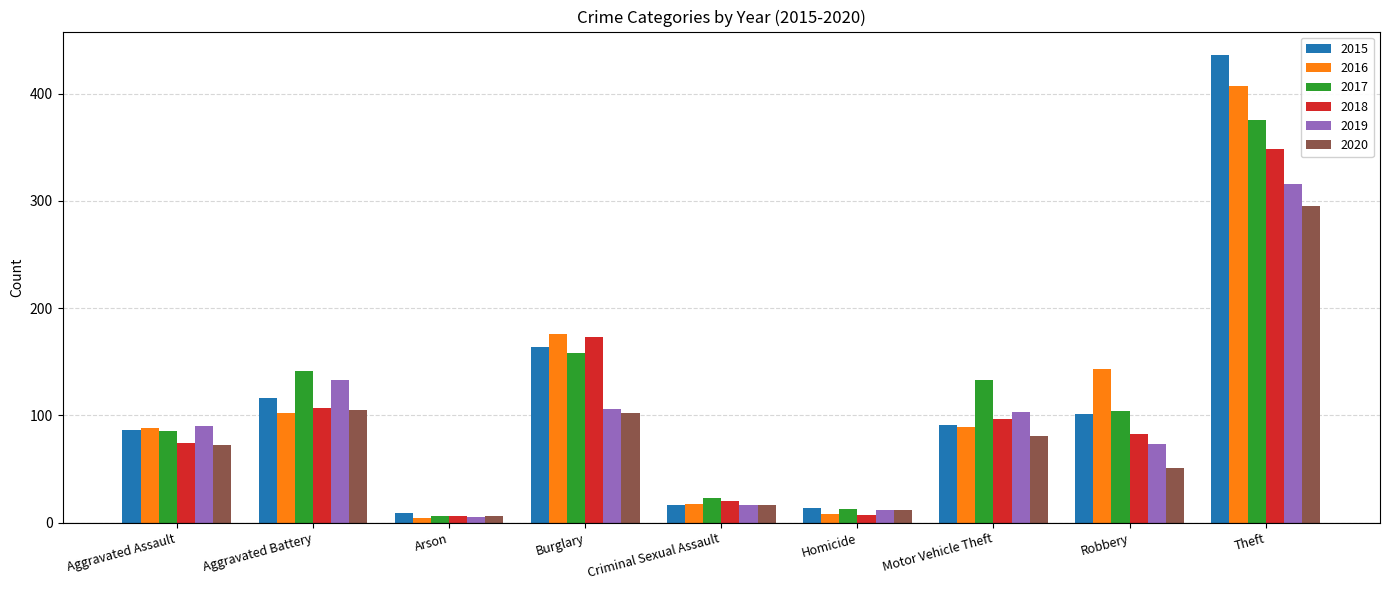

What is the label of the 4th bar from the right?

Homicide